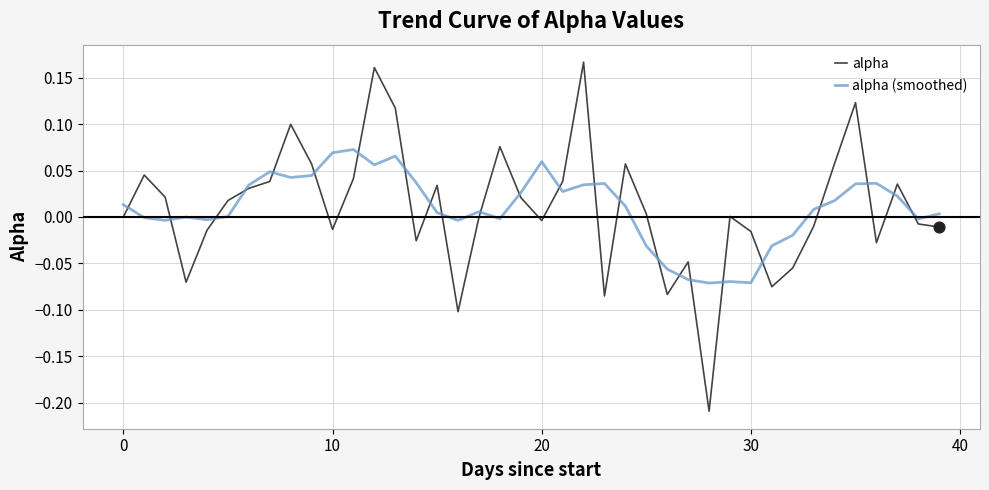

List the series in order of their peak value, lowest first.

alpha (smoothed), alpha